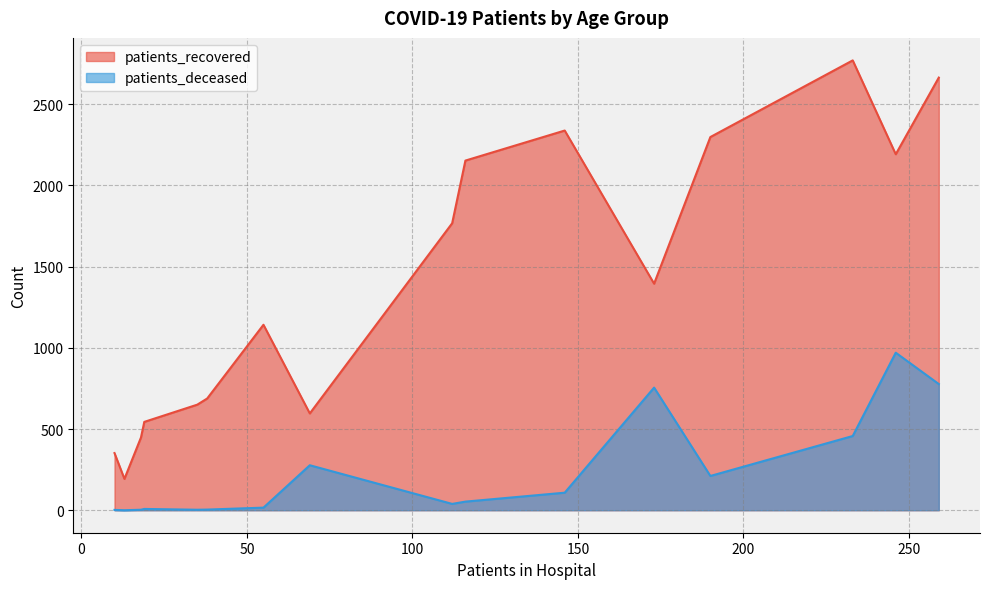

True or false: patients_recovered and patients_deceased intersect in this chart.

False